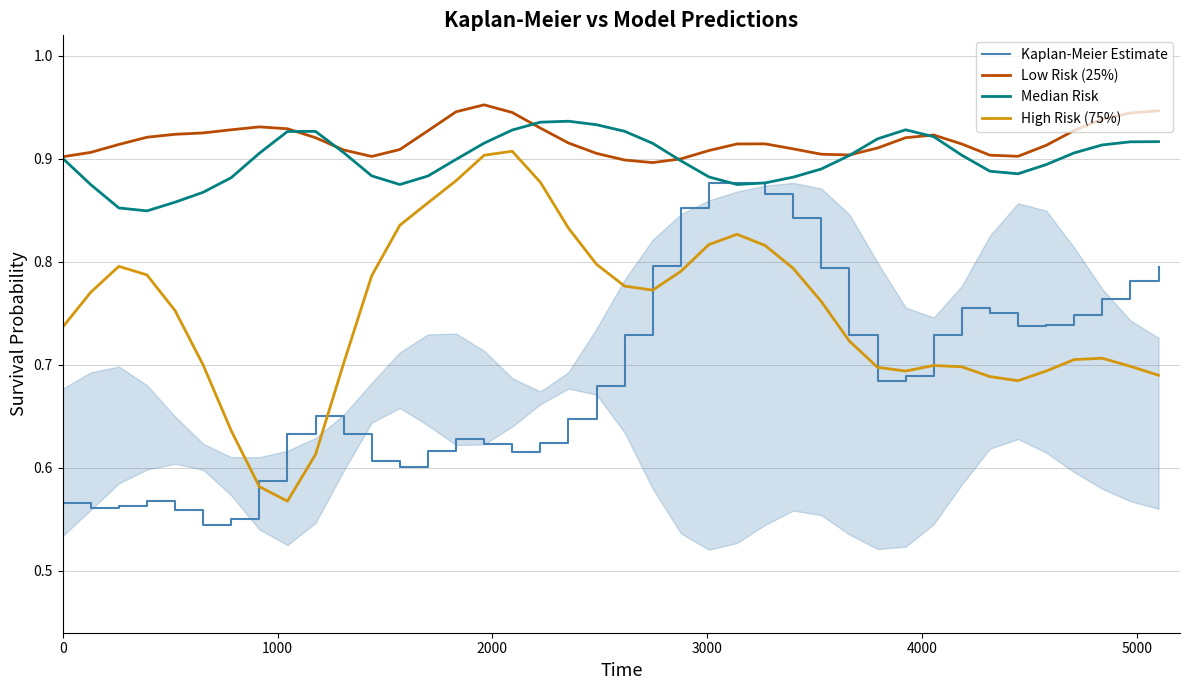

How many distinct data groups are displayed?

4